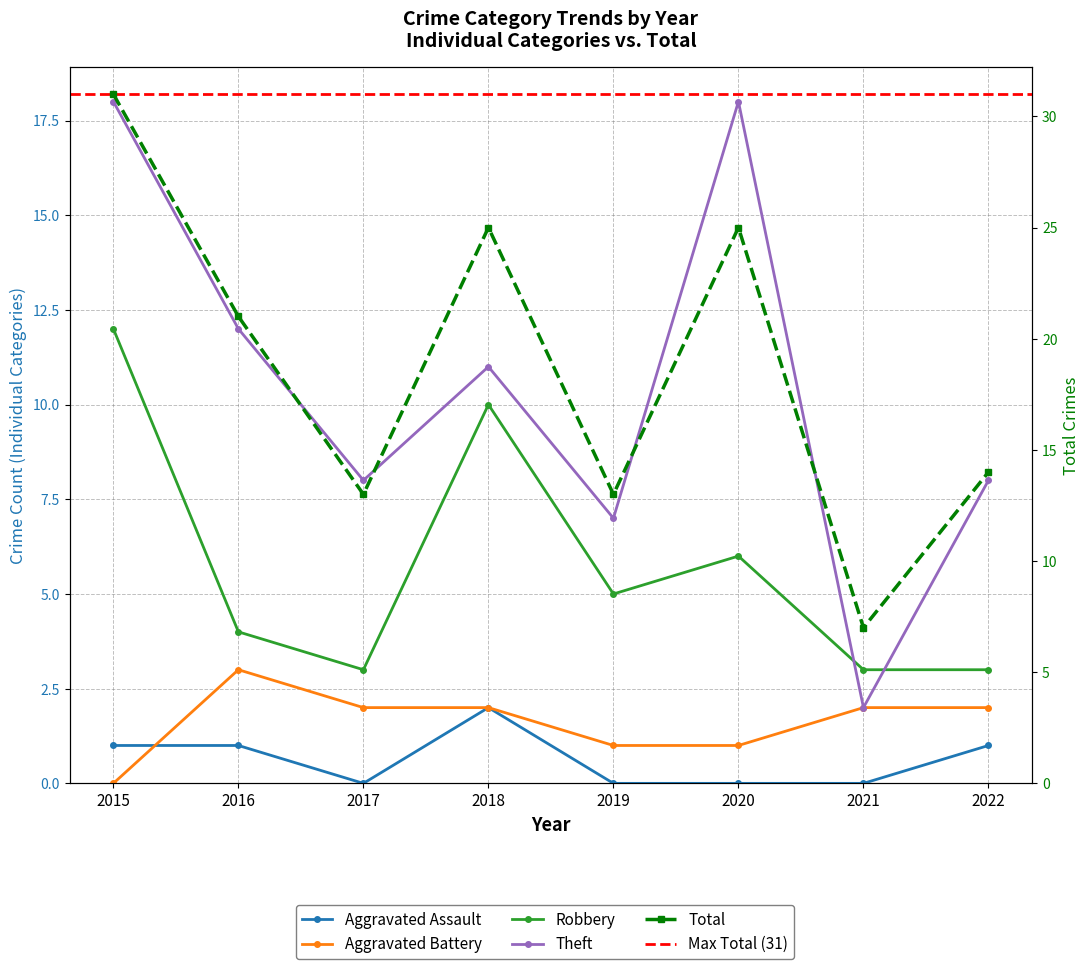

Reading left to right, list all the values displayed in this chart.

Aggravated Assault: 2015=1	2016=1	2017=0	2018=2	2019=0	2020=0	2021=0	2022=1
Aggravated Battery: 2015=0	2016=3	2017=2	2018=2	2019=1	2020=1	2021=2	2022=2
Robbery: 2015=12	2016=4	2017=3	2018=10	2019=5	2020=6	2021=3	2022=3
Theft: 2015=18	2016=12	2017=8	2018=11	2019=7	2020=18	2021=2	2022=8
Total: 2015=31	2016=21	2017=13	2018=25	2019=13	2020=25	2021=7	2022=14